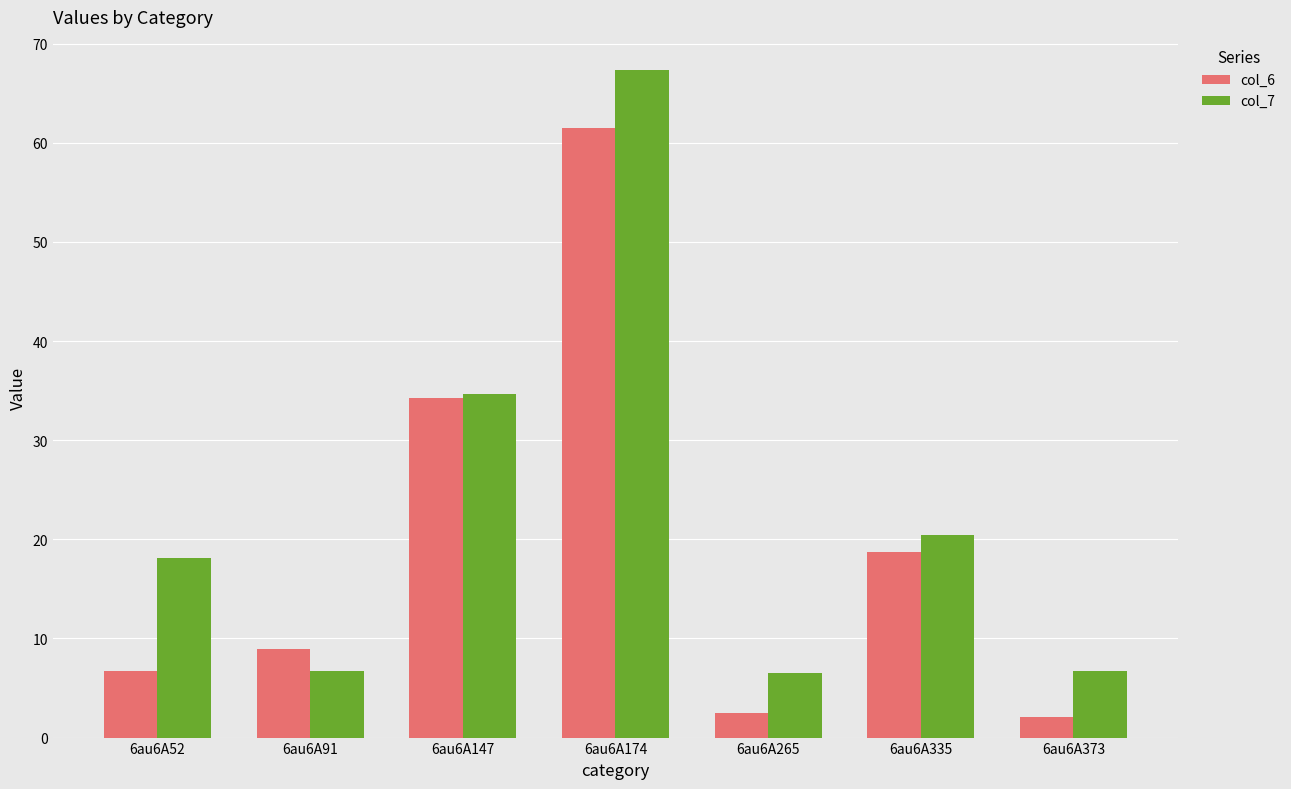

What is the difference between the col_7 values at 6au6A147 and 6au6A335?

14.2